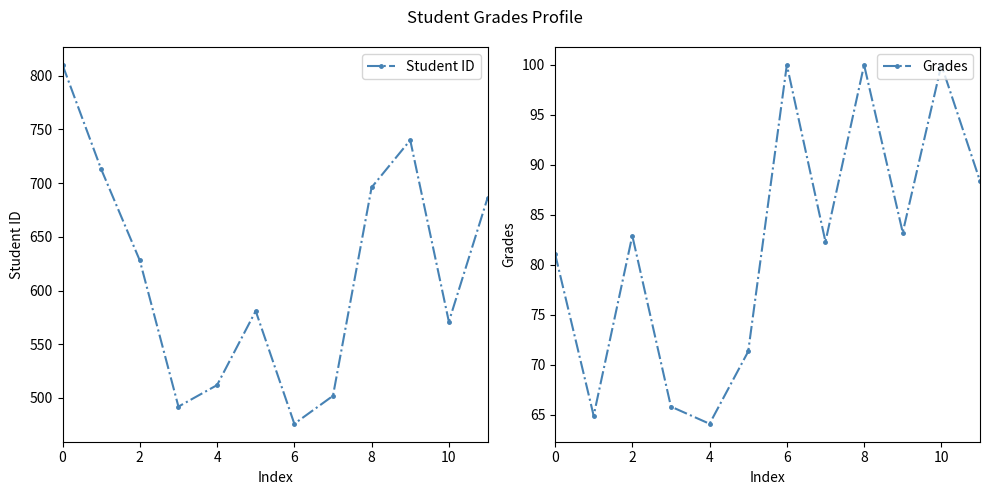

How many interior local valleys does the Student ID series have?

3